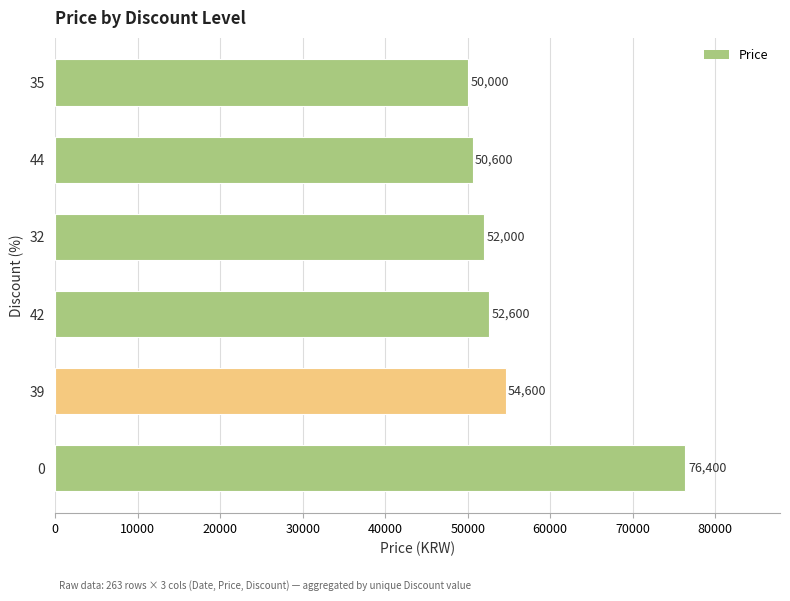

What is the smallest value displayed?

50000